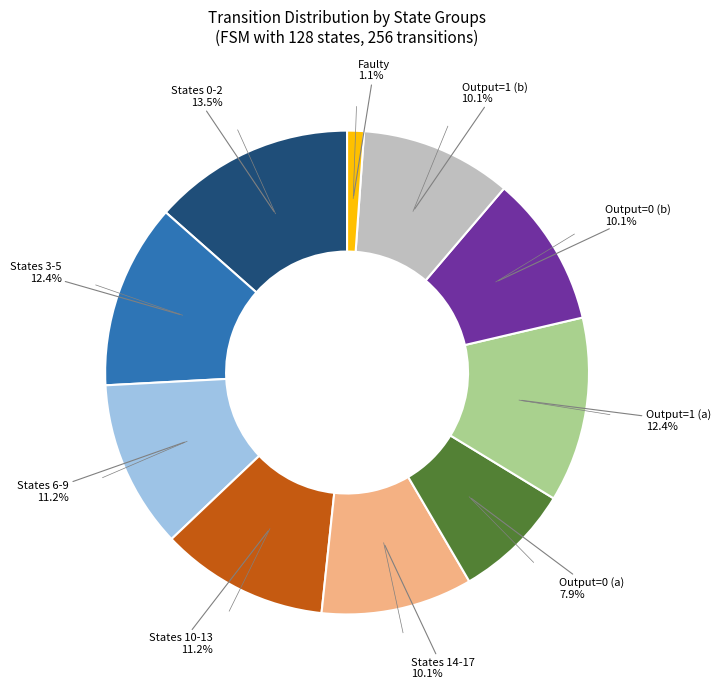

Does any single category account for the majority?

No